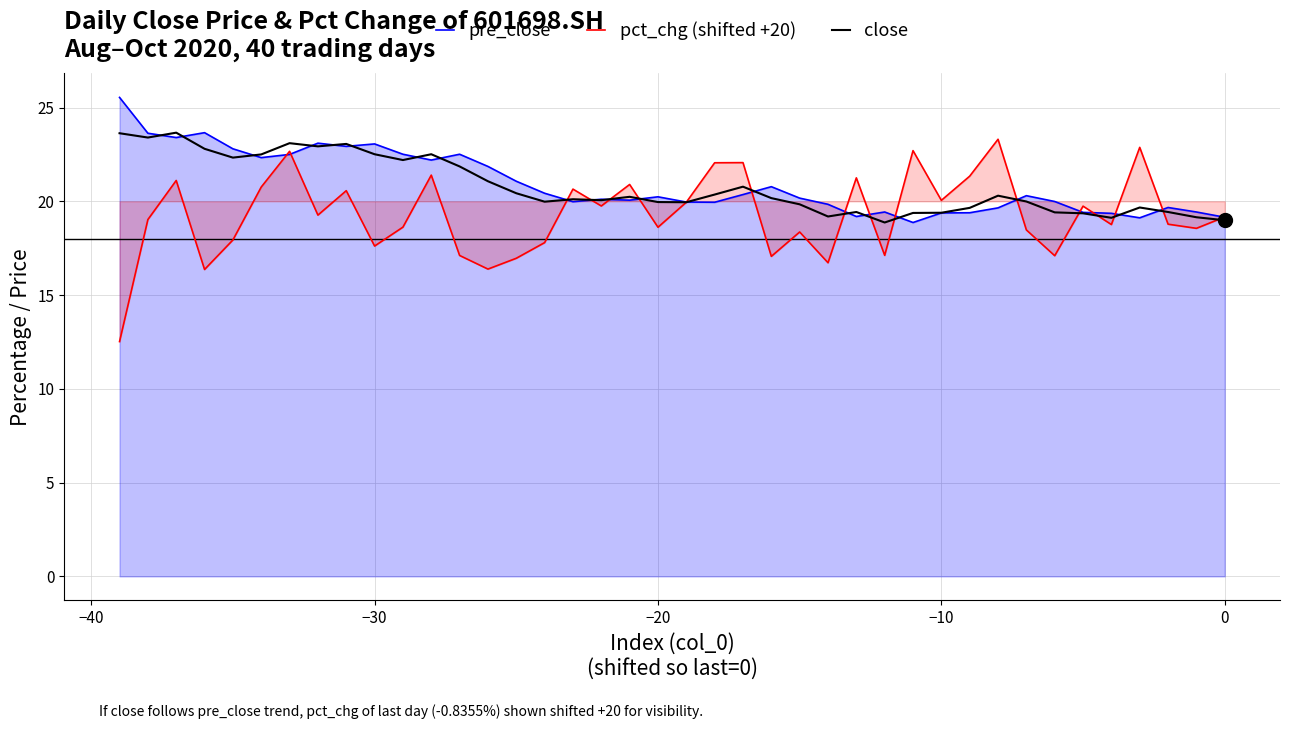

Which series reaches the maximum Y coordinate?

pre_close